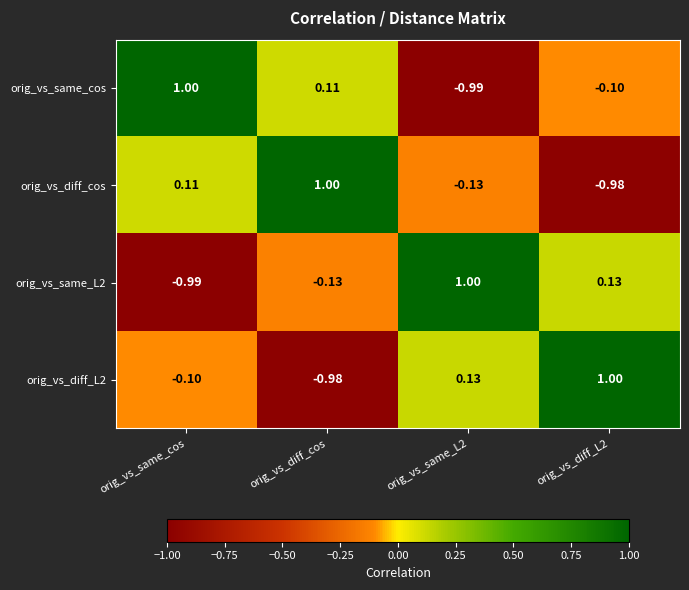

Which category has the lowest value in the orig_vs_same_L2 series?

orig_vs_same_cos